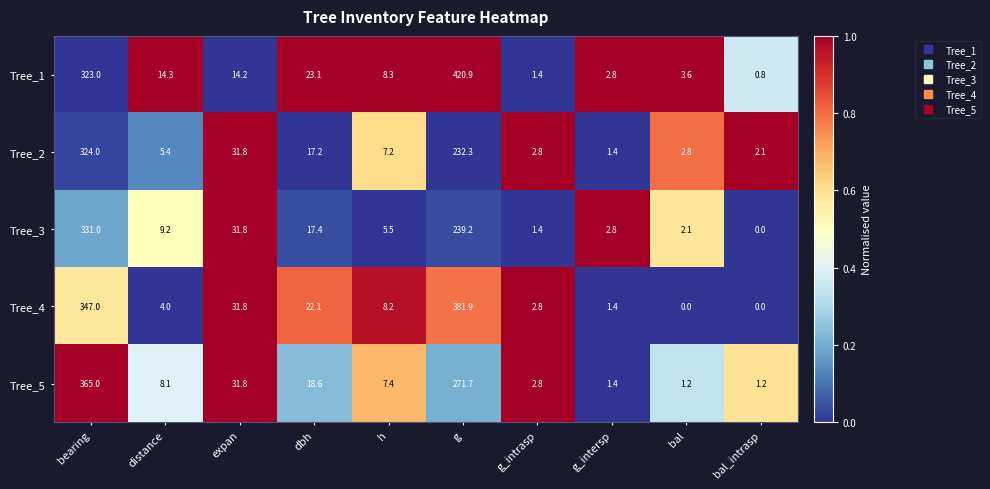

Between h and g_intrasp, which series saw the biggest shift?

Tree_1